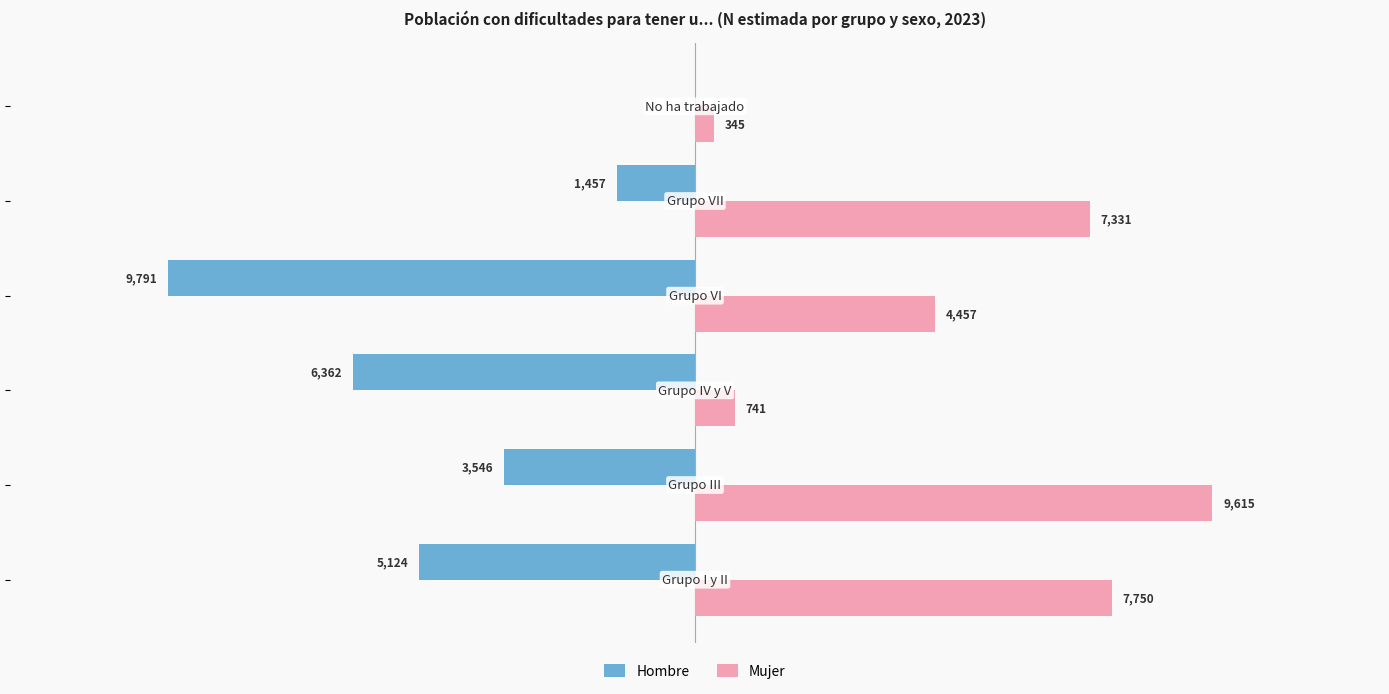

What are all the series names shown in the legend?

Hombre, Mujer